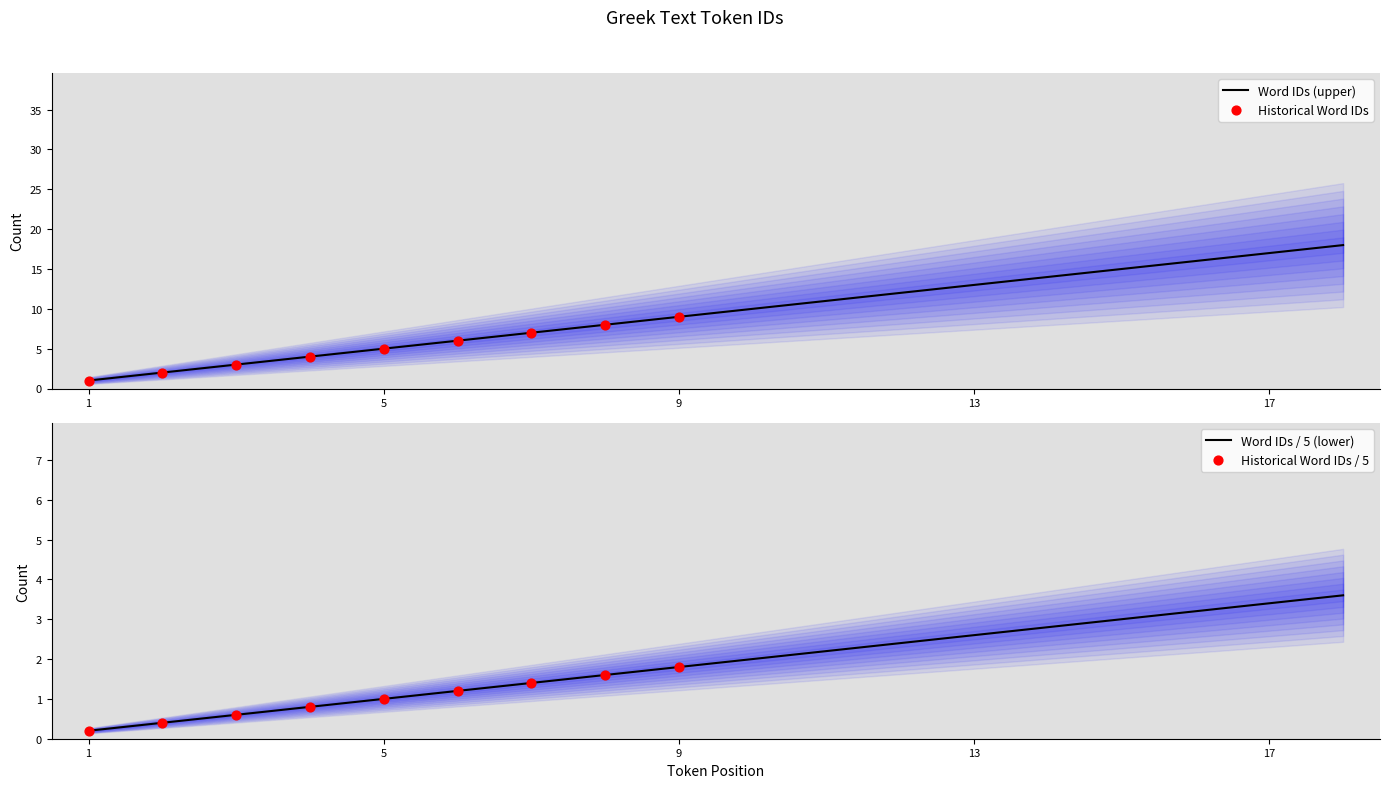

Between 5 and 1, which is larger?

5